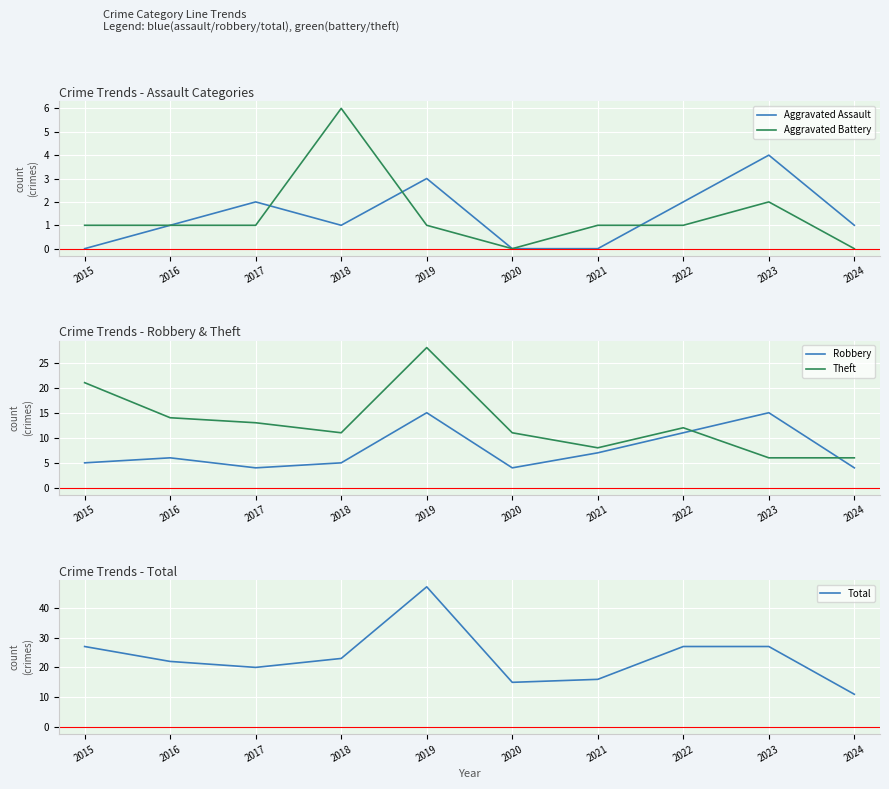

True or false: Theft and Total cross at least once.

False